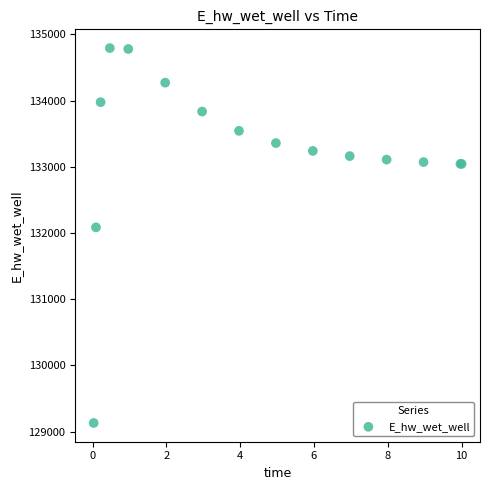

What Y value in the scatter plot is closest to 131961?

132084.8